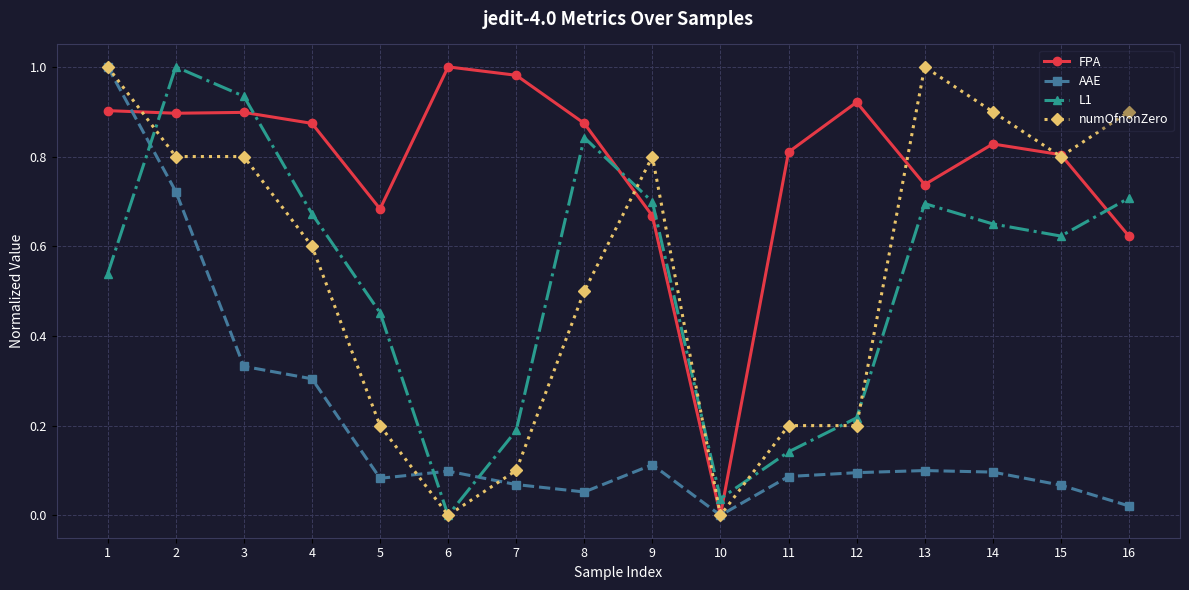

Between 7 and 16, which series saw the biggest shift?

numOfnonZero